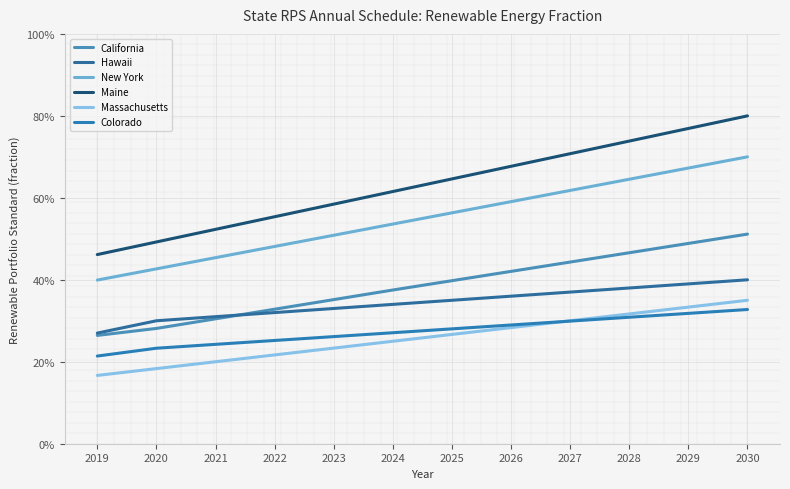

List the series in order of their peak value, lowest first.

Colorado, Massachusetts, Hawaii, California, New York, Maine